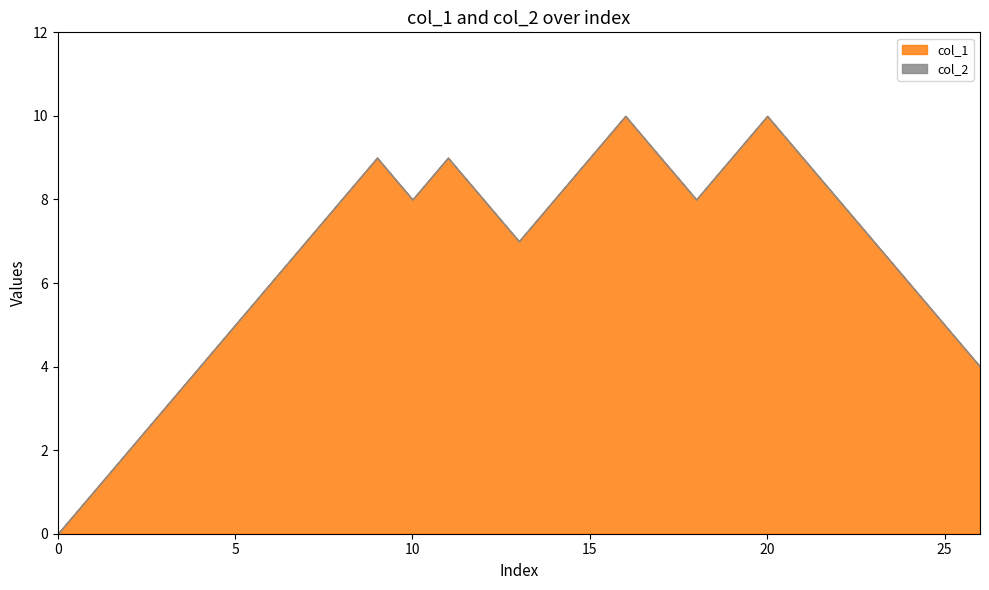

What is the difference between the maximum and minimum values in the col_1 series?

10